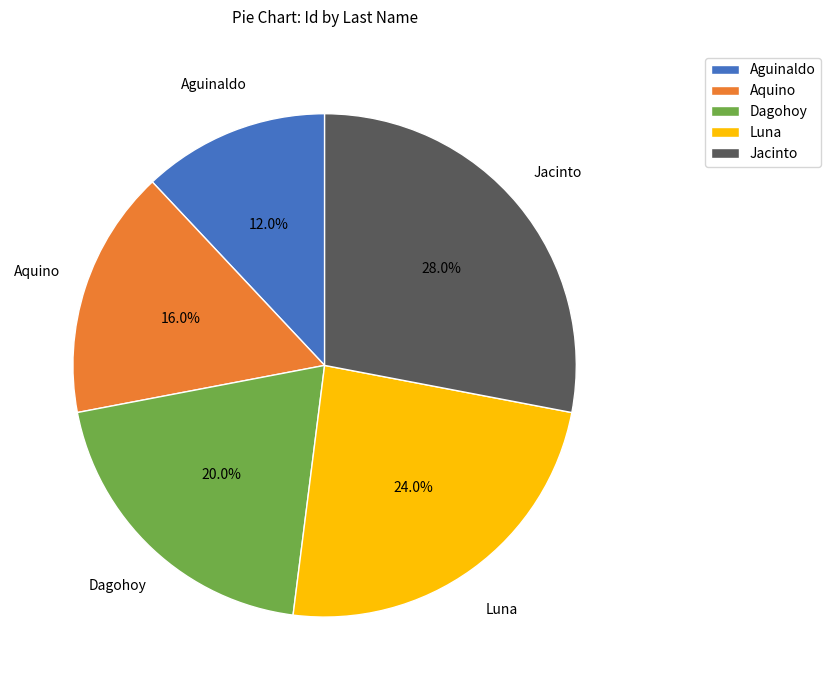

To the nearest percent, what is the combined percentage of Aguinaldo and Dagohoy?

32%